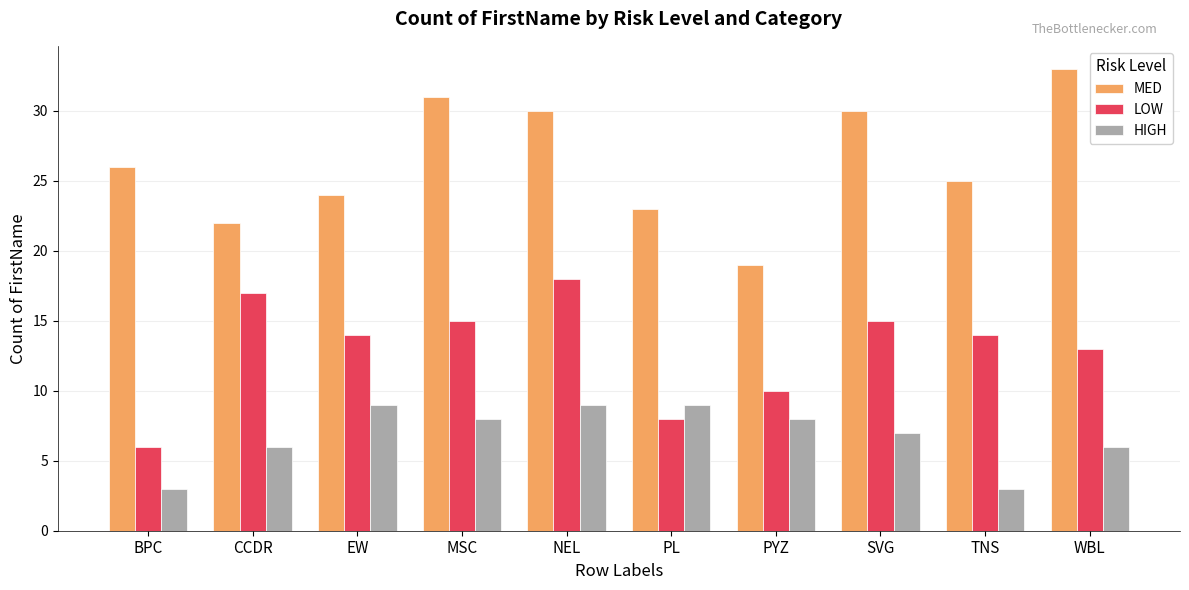

What is the difference between the HIGH values at NEL and BPC?

6